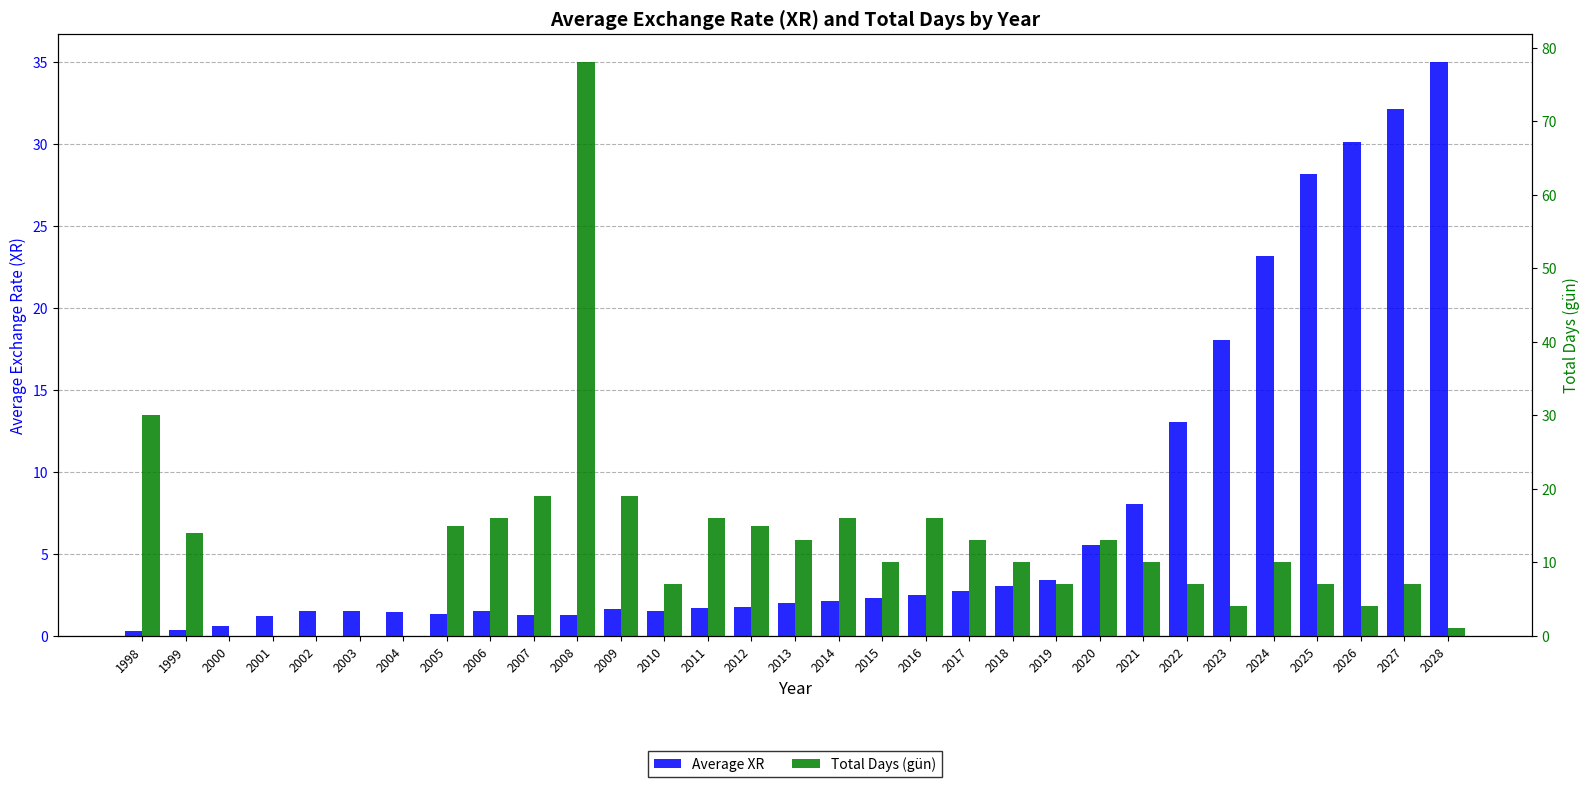

How many values in the Total Days (gün) series are below 10?

13